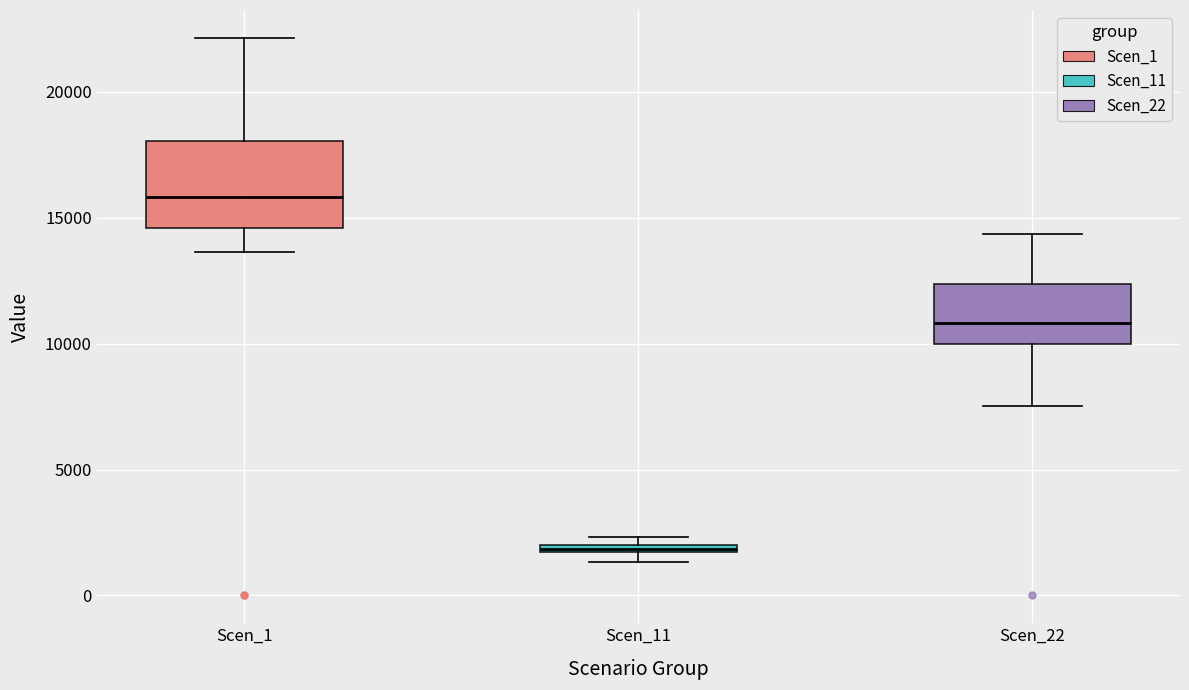

Where does the median line of the box for Scen_22 sit on the y-axis? The values are not printed on the chart, so give them approximately, as read against the axis.

11000